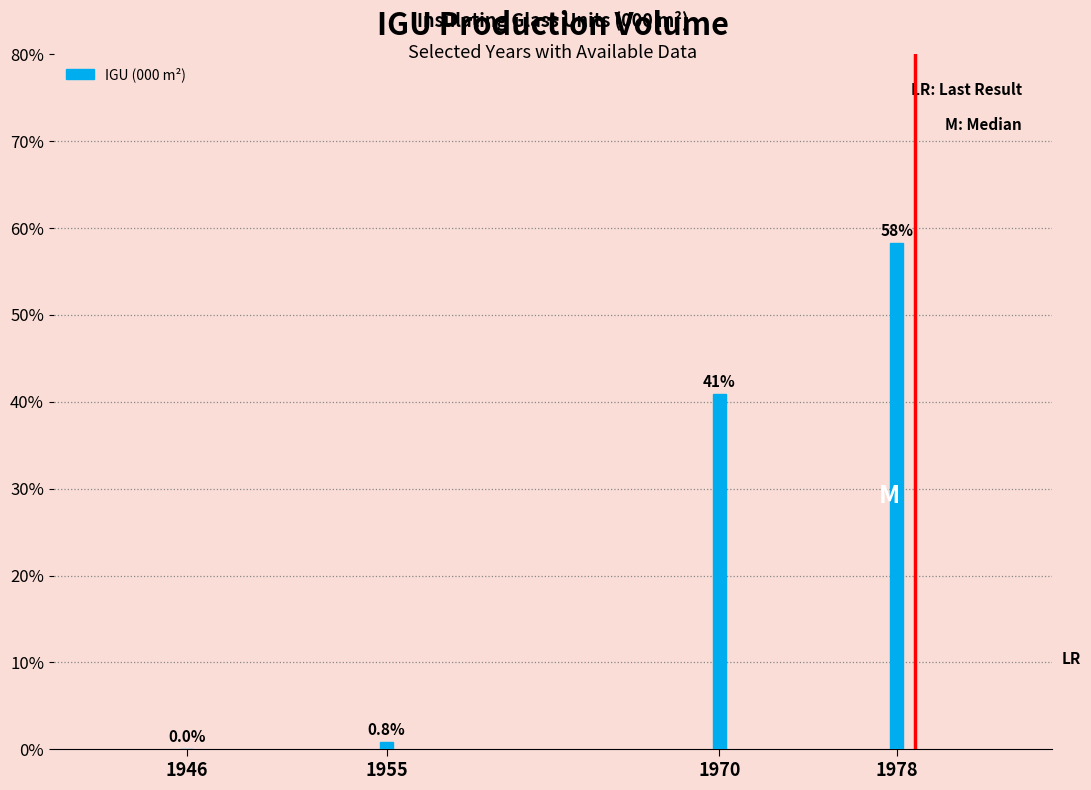

Are the bars horizontal?

No